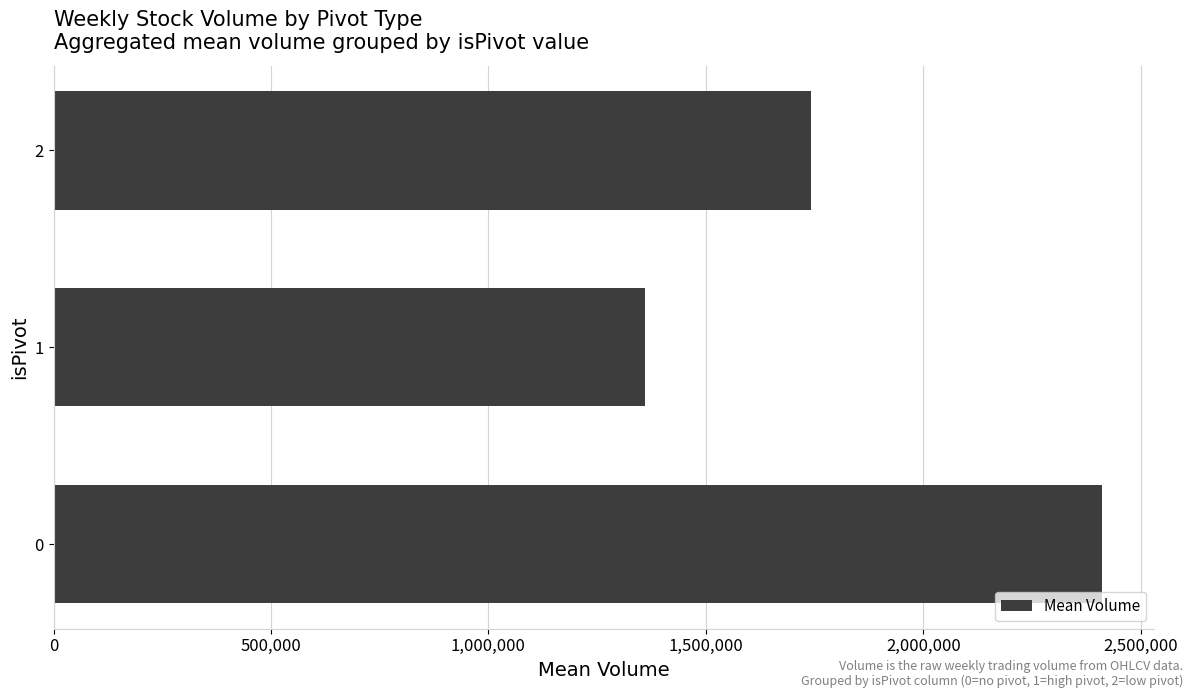

At which category does the chart reach its minimum across all series?

1